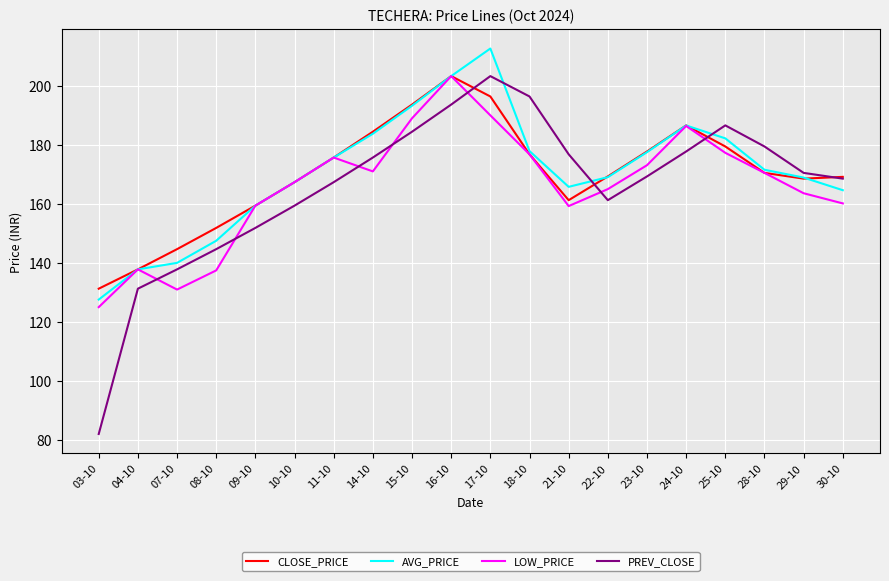

Between which two adjacent categories do PREV_CLOSE and LOW_PRICE first intersect?

04-10 and 07-10